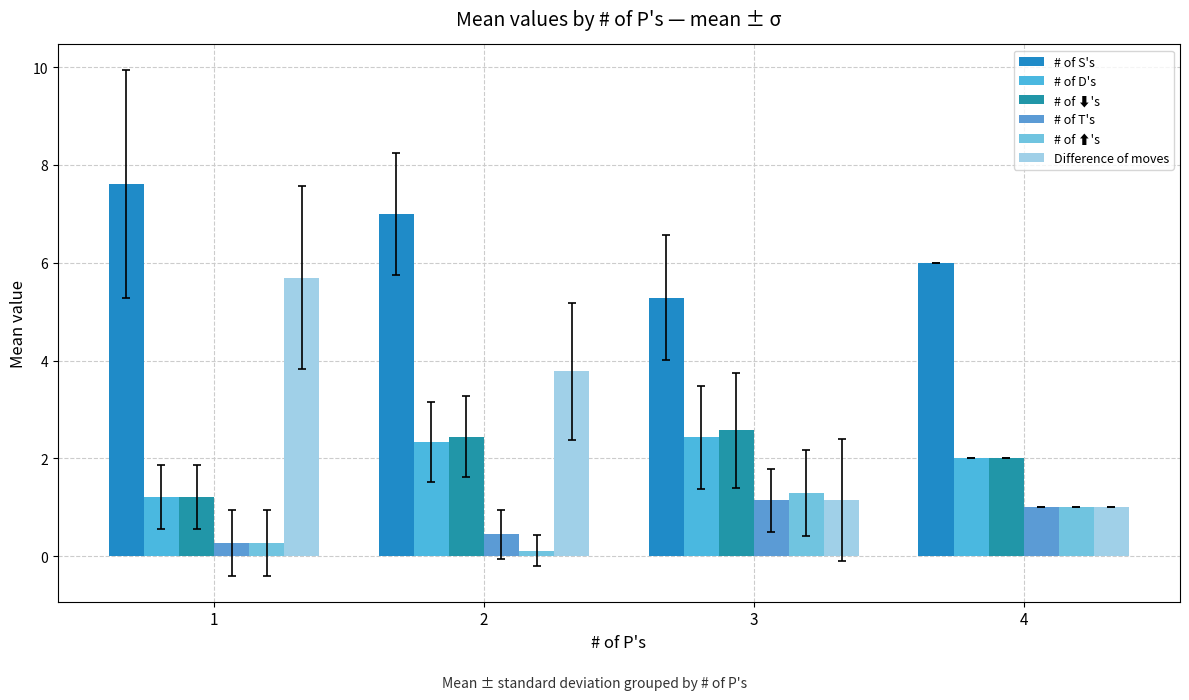

Reading left to right, what are all the values shown in this chart?

# of S's: 7.6	7.0	5.3	6.0
# of D's: 1.2	2.3	2.4	2.0
# of ⬇'s: 1.2	2.4	2.6	2.0
# of T's: 0.3	0.4	1.1	1.0
# of ⬆'s: 0.3	0.1	1.3	1.0
Difference of moves: 5.7	3.8	1.1	1.0